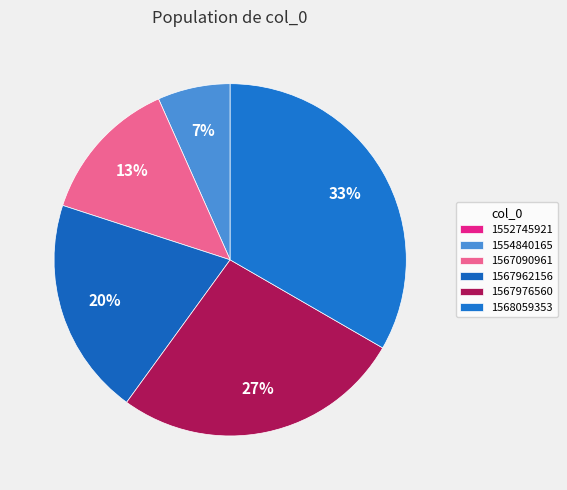

What is the change in value from 1554840165 to 1567090961?

+1